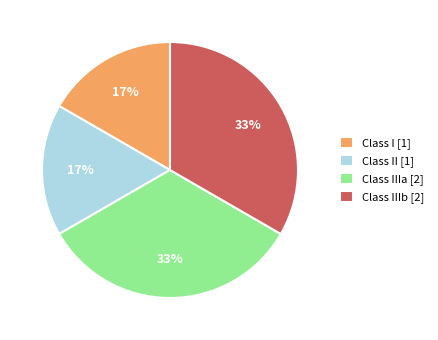

To the nearest percent, what portion does Class I [1] represent?

17%